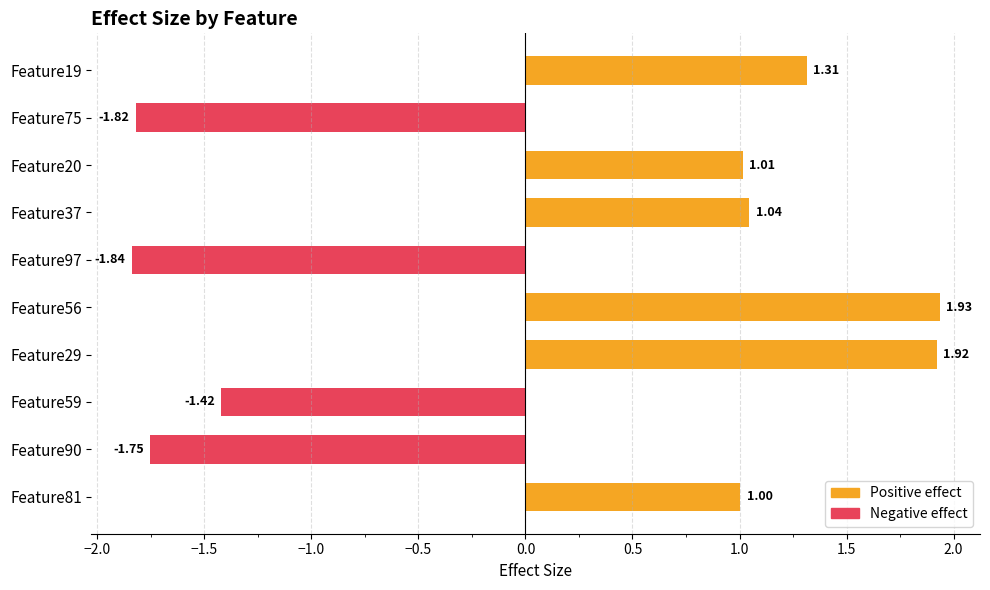

What is the difference between the values at Feature20 and Feature19?

0.3